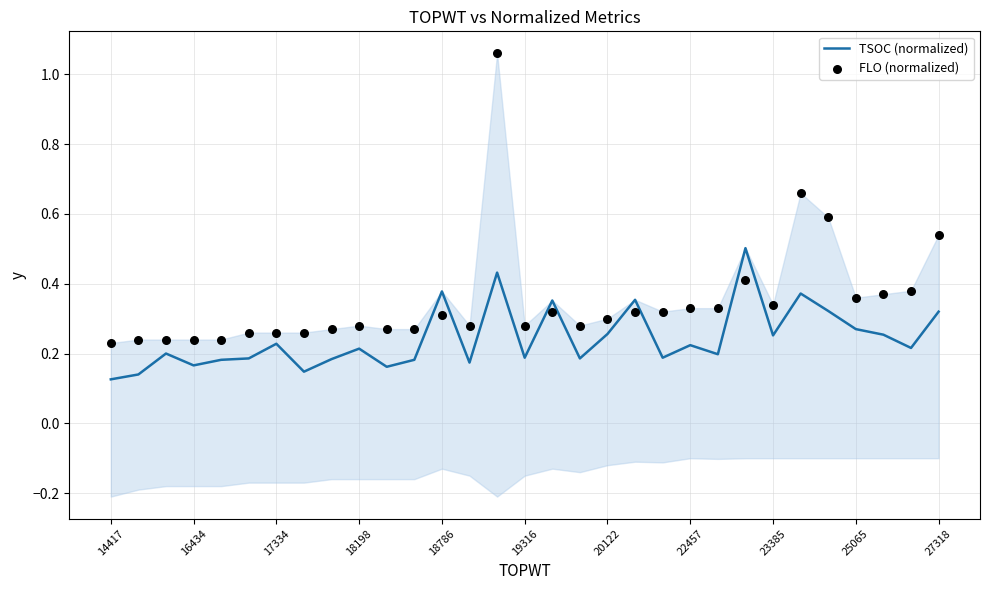

What are all the series names shown in the legend?

TSOC (normalized), FLO (normalized)